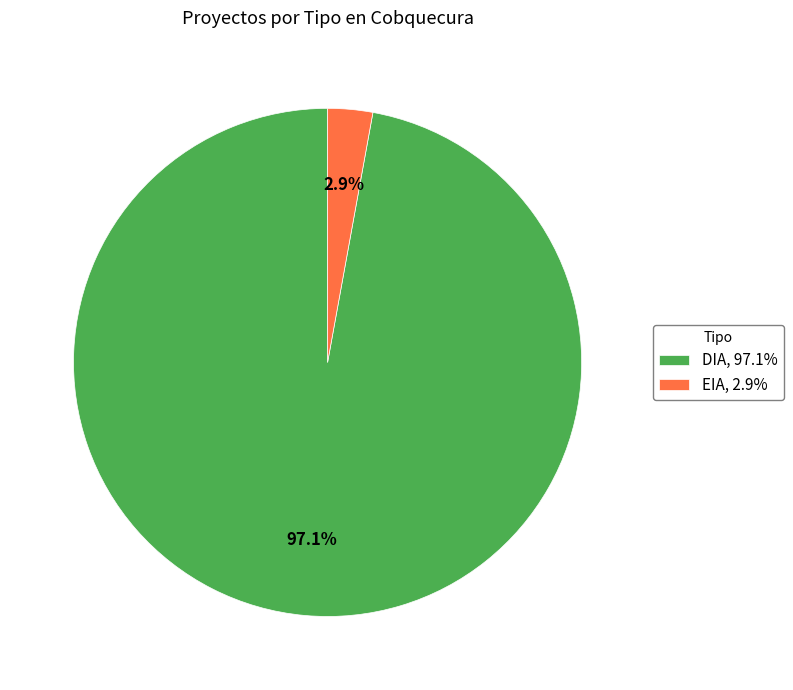

How many segments does this pie chart have?

2